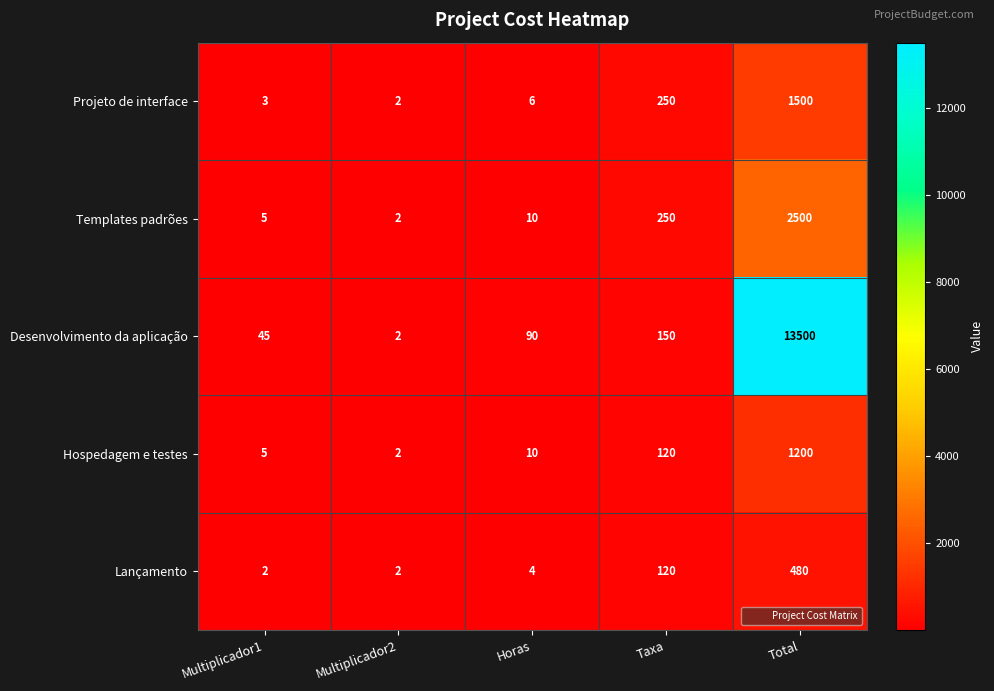

Which series changed the most between Multiplicador1 and Taxa?

Projeto de interface